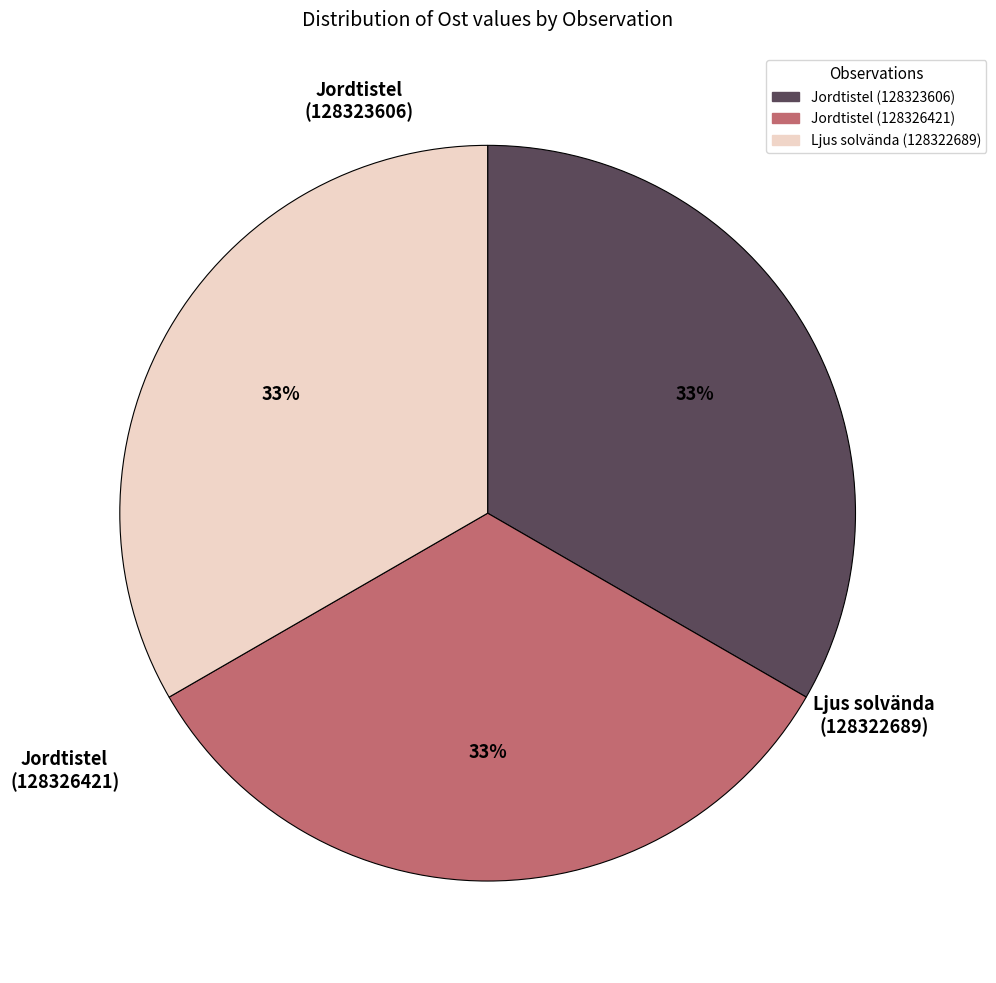

The Jordtistel (128323606) slice represents 33% of the pie. True or false?

True